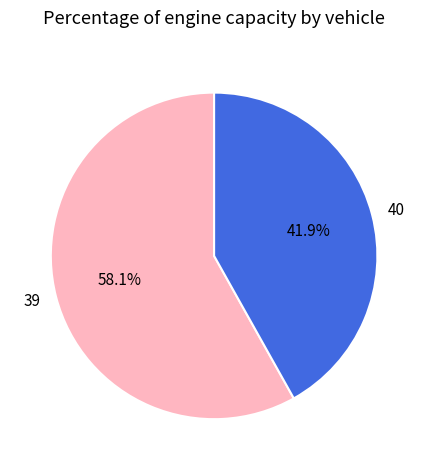

To the nearest percent, what portion does 40 represent?

42%